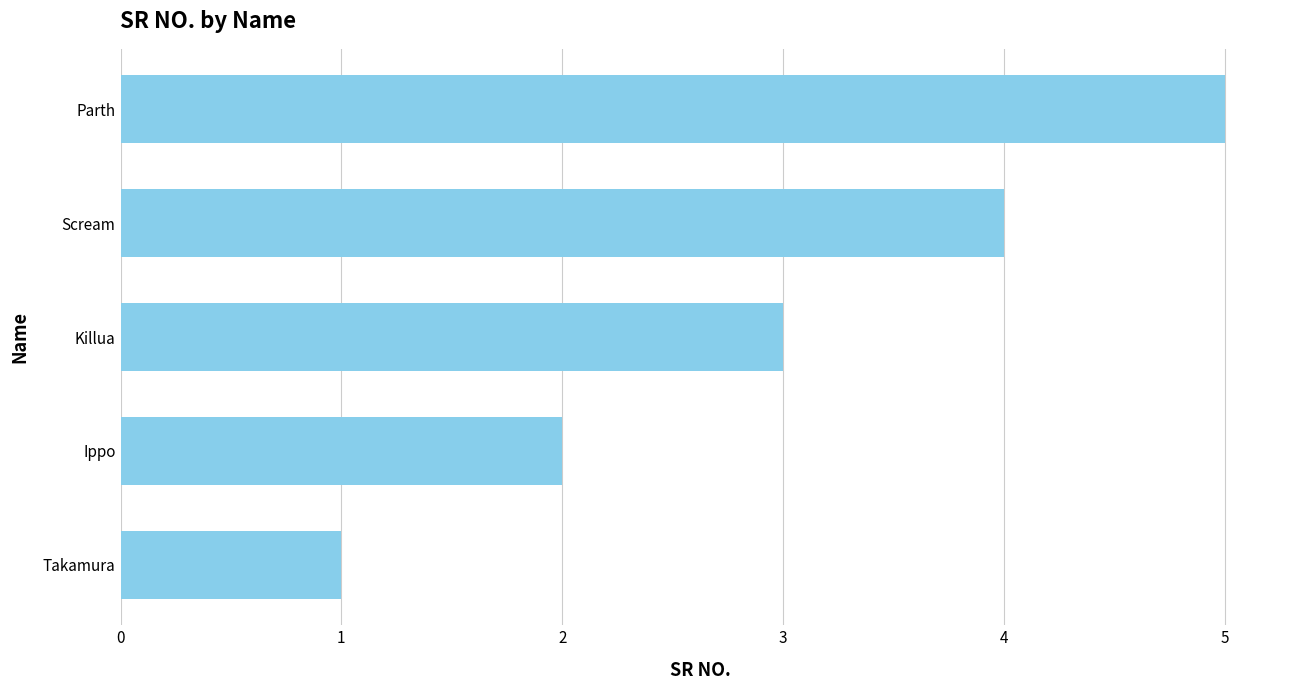

True or false: the data shows 1 at Killua.

False